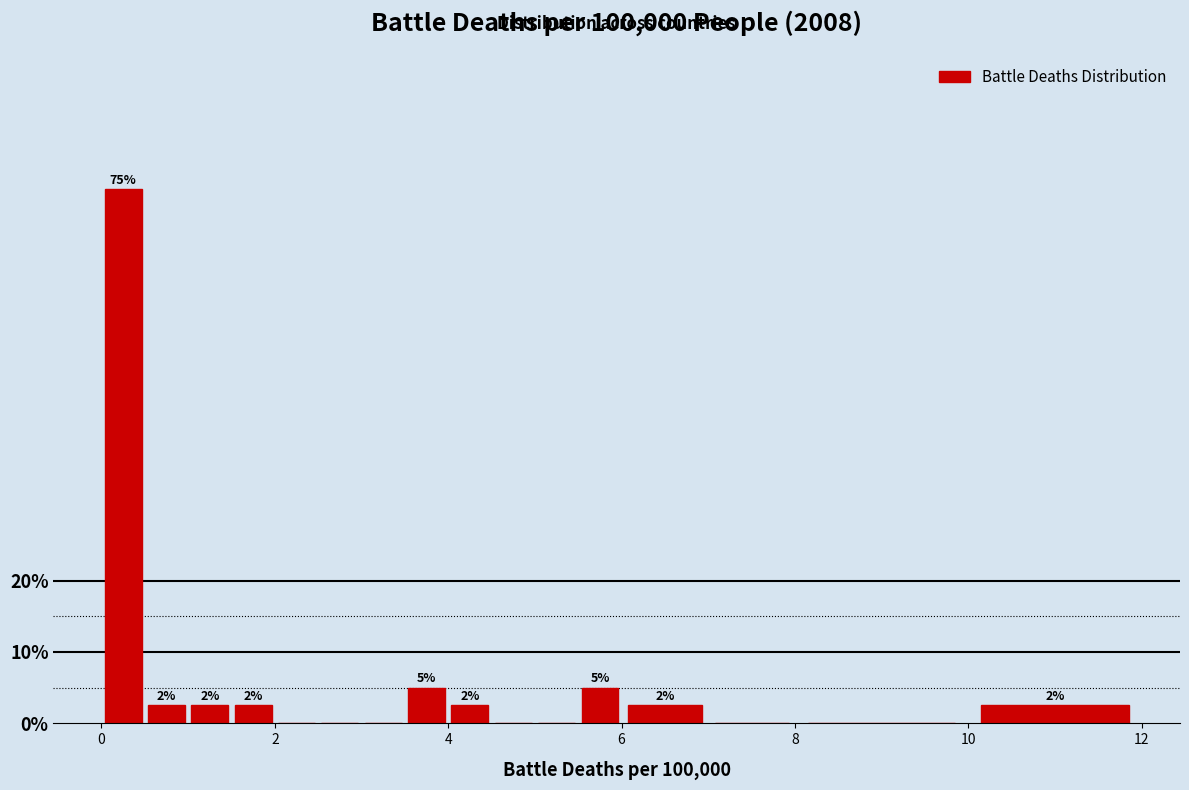

Around what value on the x-axis is the tallest bar? Give the approximate position of its centre, as read against the axis.

0.2